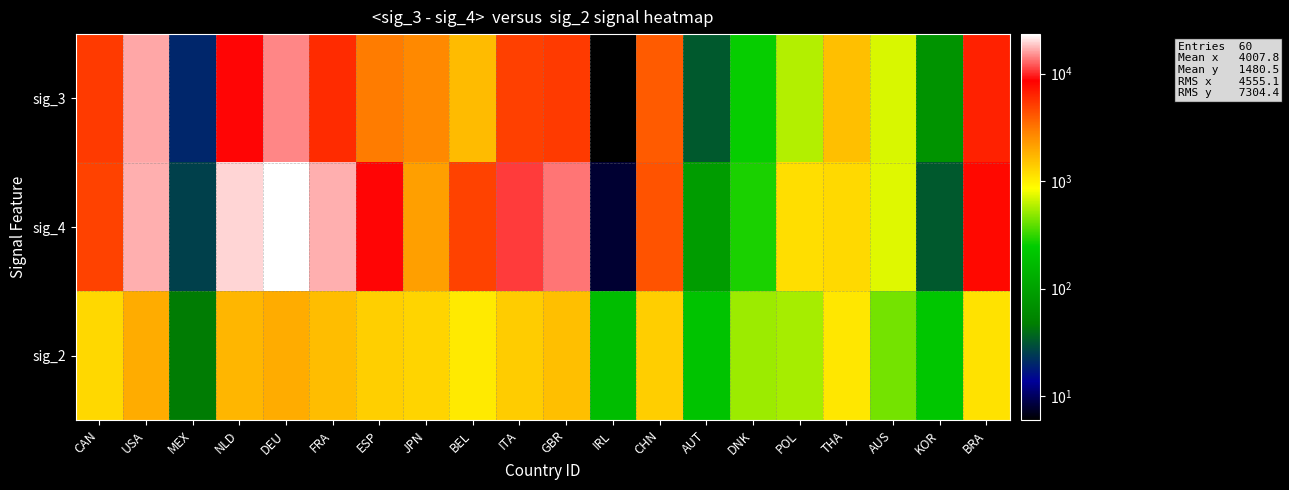

At which category does the chart reach its minimum across all series?

IRL